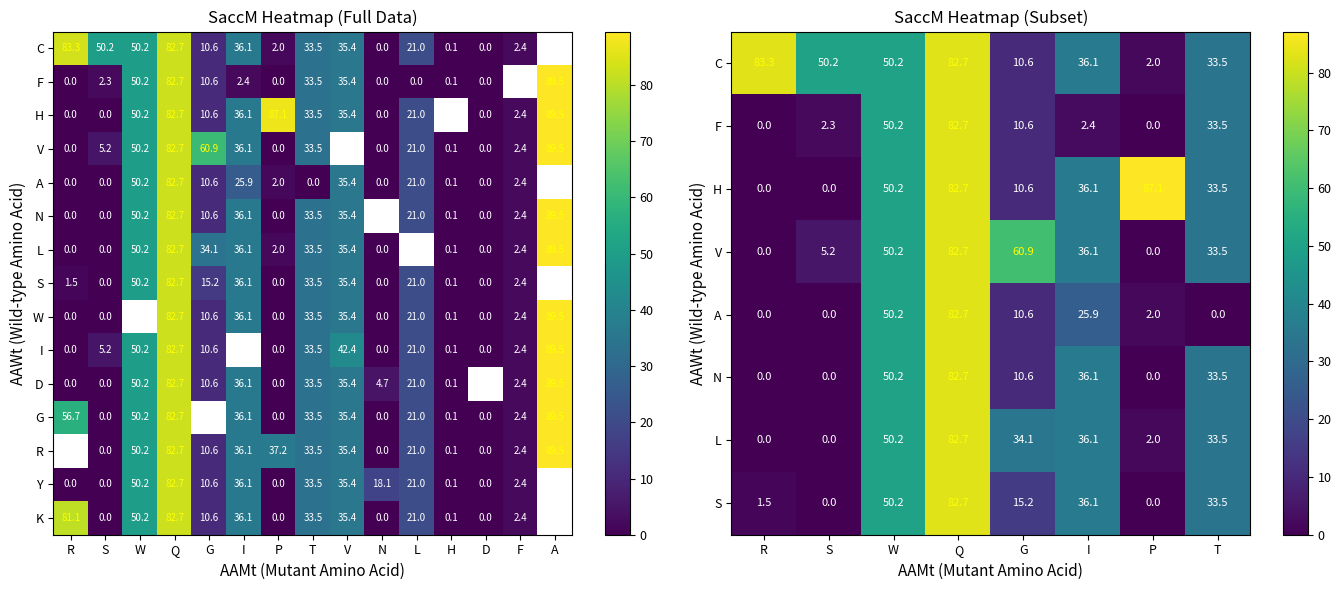

Which has a higher value, W or Y?

W